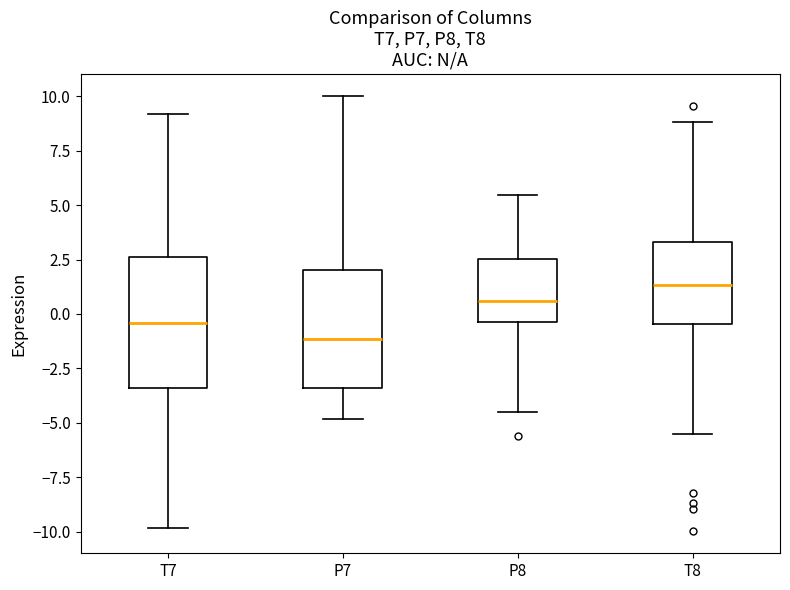

Reading left to right, transcribe this box plot: for each box, give where its median line is, the range the box spans, and where its two whiskers end, as read against the y-axis. The values are not printed on the chart, so give them approximately, as read against the axis.

T7: median -0.5, box -3.5 to 2.5, whiskers -10.0 to 9.0
P7: median -1.0, box -3.5 to 2.0, whiskers -5.0 to 10.0
P8: median 0.5, box -0.5 to 2.5, whiskers -4.5 to 5.5
T8: median 1.5, box -0.5 to 3.5, whiskers -5.5 to 9.0